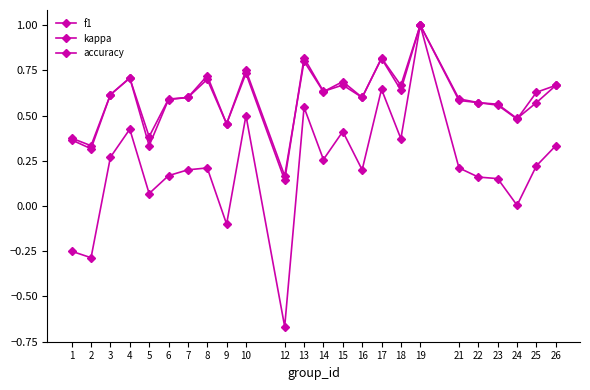

What is the difference between the highest and lowest values at 22?

0.4